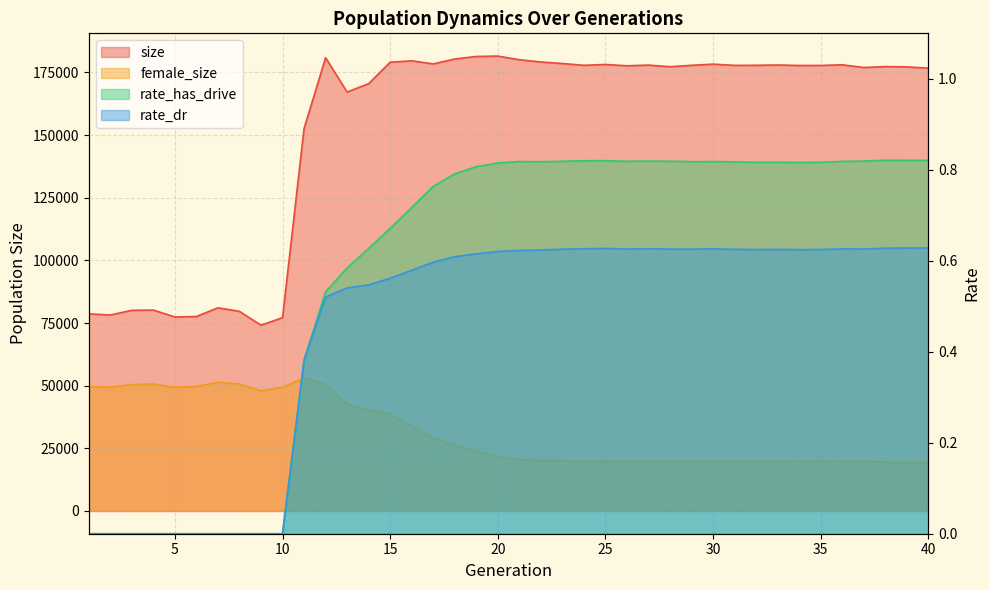

Reading left to right, list all the values displayed in this chart.

size: 78650.0	78201.0	80063.0	80162.0	77412.0	77602.0	81075.0	79647.0	74130.0	77149.0	152601.0	180870.0	167178.0	170523.0	179053.0	179633.0	178404.0	180350.0	181358.0	181518.0	180068.0	179163.0	178545.0	177840.0	178168.0	177646.0	177918.0	177276.0	177837.0	178293.0	177810.0	177839.0	177960.0	177769.0	177776.0	178047.0	176955.0	177330.0	177204.0	176687.0
female_size: 49649.0	49376.0	50427.0	50652.0	49333.0	49658.0	51342.0	50654.0	47970.0	49308.0	53119.0	50416.0	42634.0	40289.0	38623.0	33893.0	29176.0	26236.0	23719.0	21677.0	20519.0	20093.0	20035.0	19757.0	19853.0	19839.0	19837.0	19697.0	19742.0	19725.0	19869.0	19911.0	19894.0	20009.0	19986.0	19965.0	19805.0	19518.0	19382.0	19294.0
rate_has_drive: 0.0	0.0	0.0	0.0	0.0	0.0	0.0	0.0	0.0	0.0	0.4	0.5	0.6	0.6	0.7	0.7	0.8	0.8	0.8	0.8	0.8	0.8	0.8	0.8	0.8	0.8	0.8	0.8	0.8	0.8	0.8	0.8	0.8	0.8	0.8	0.8	0.8	0.8	0.8	0.8
rate_dr: 0.0	0.0	0.0	0.0	0.0	0.0	0.0	0.0	0.0	0.0	0.4	0.5	0.5	0.5	0.6	0.6	0.6	0.6	0.6	0.6	0.6	0.6	0.6	0.6	0.6	0.6	0.6	0.6	0.6	0.6	0.6	0.6	0.6	0.6	0.6	0.6	0.6	0.6	0.6	0.6